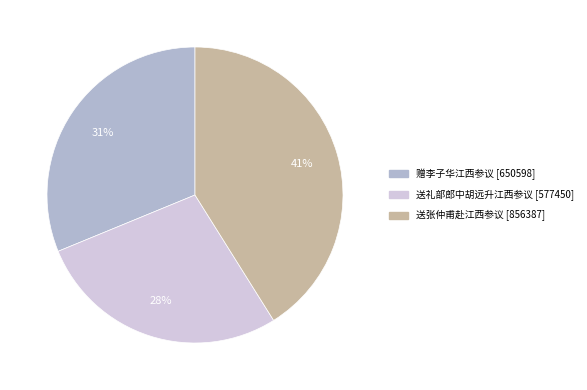

How many slices are in this pie chart?

3